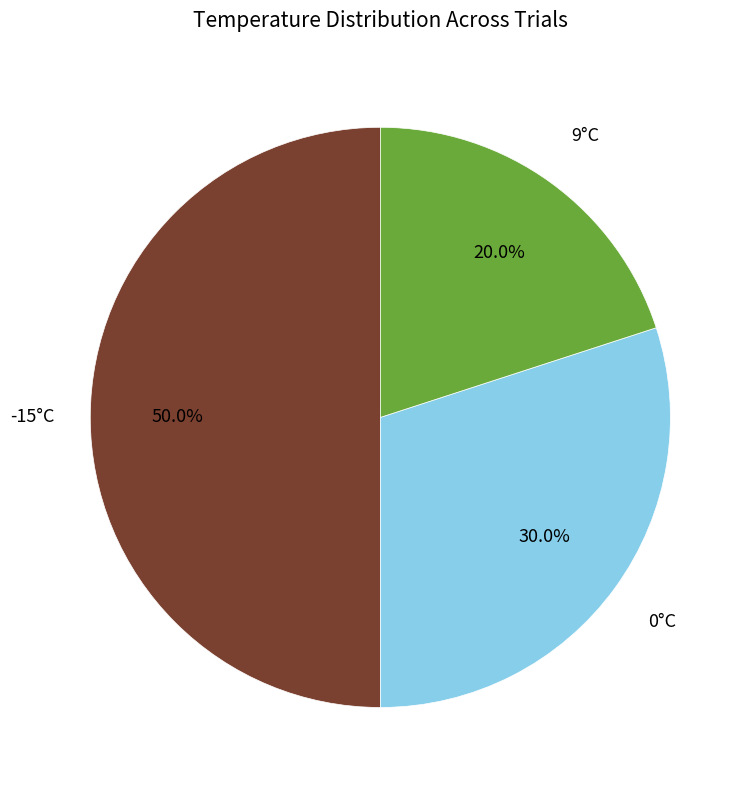

Does any single category account for the majority?

No